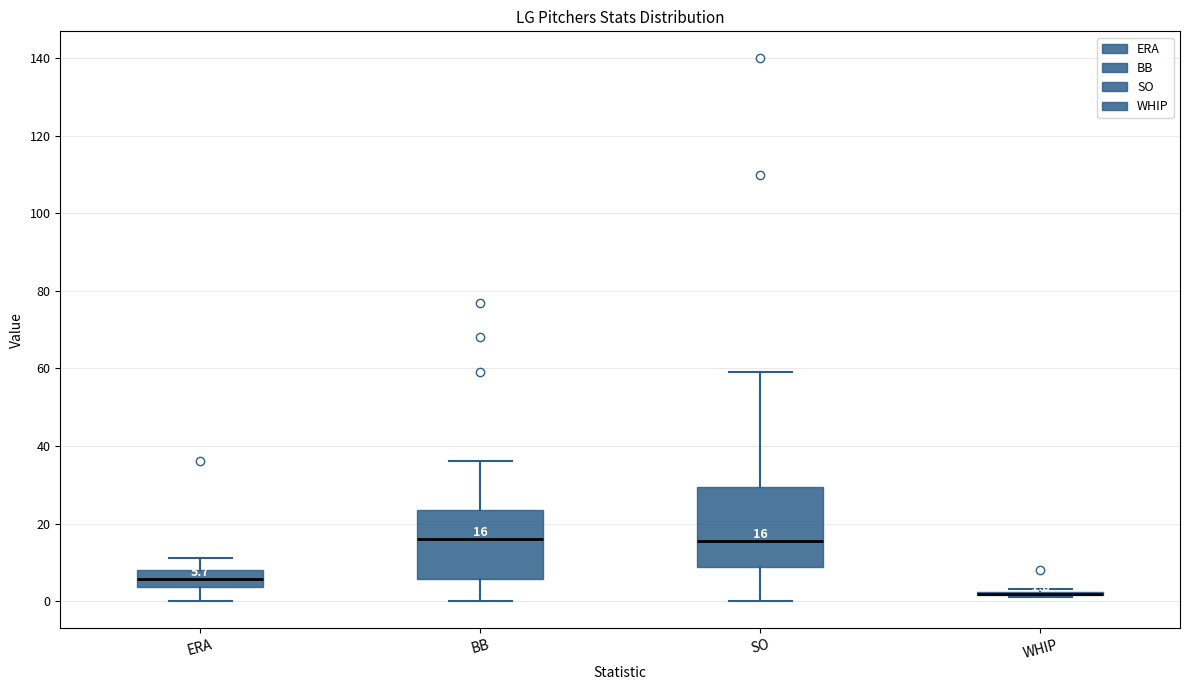

Comparing the boxes themselves (not the whiskers), which one is the tallest?

SO